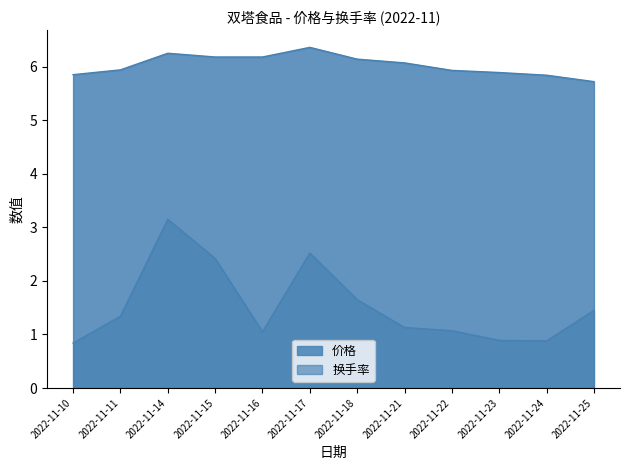

What is the minimum value shown in the chart?

0.8